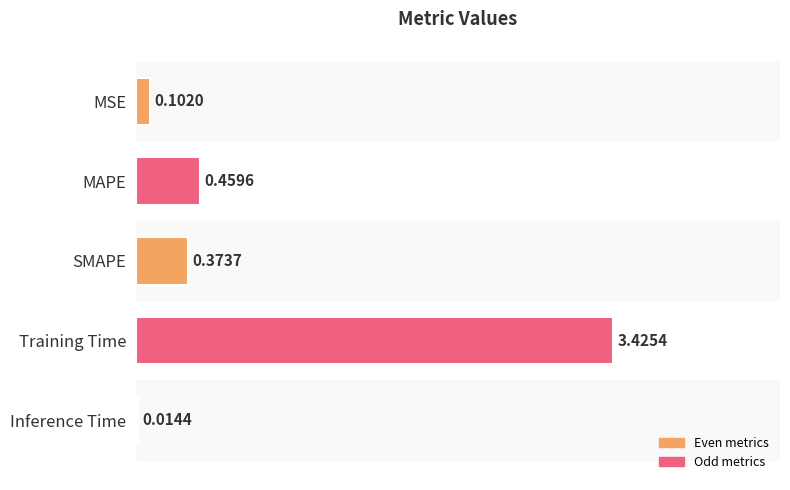

Count the number of categories in the chart.

5